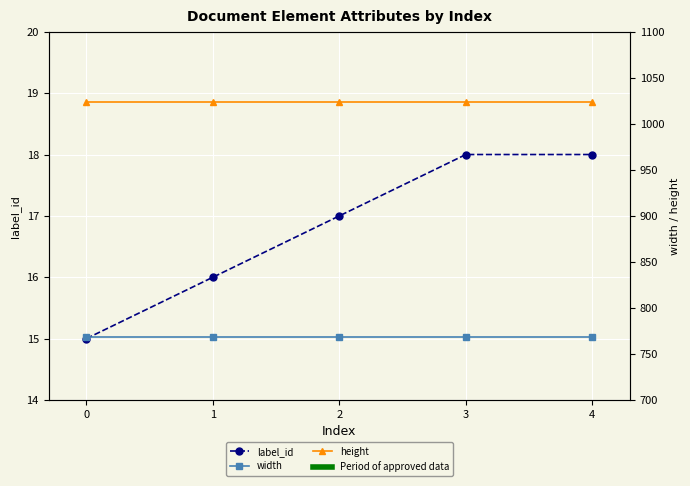

Reading left to right, list all the values displayed in this chart.

label_id: 0=15	1=16	2=17	3=18	4=18
width: 0=768	1=768	2=768	3=768	4=768
height: 0=1024	1=1024	2=1024	3=1024	4=1024